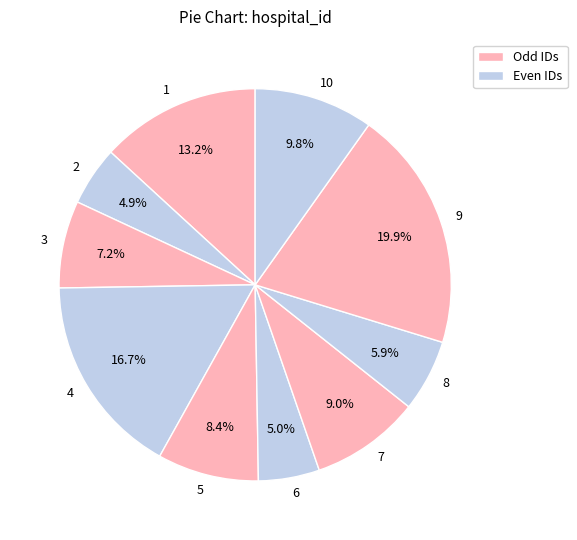

What percentage is NOT represented by 6?

95.0%